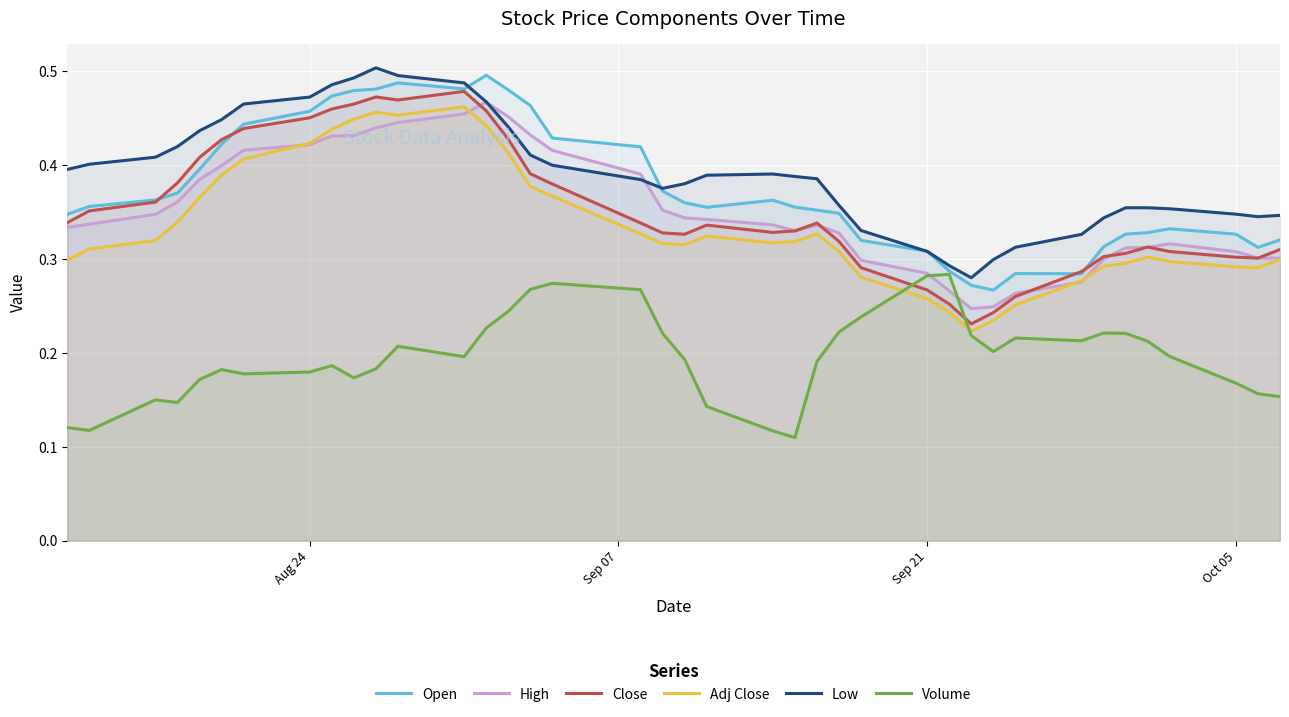

After their last crossing, which series has the higher values: Adj Close or Volume?

Adj Close